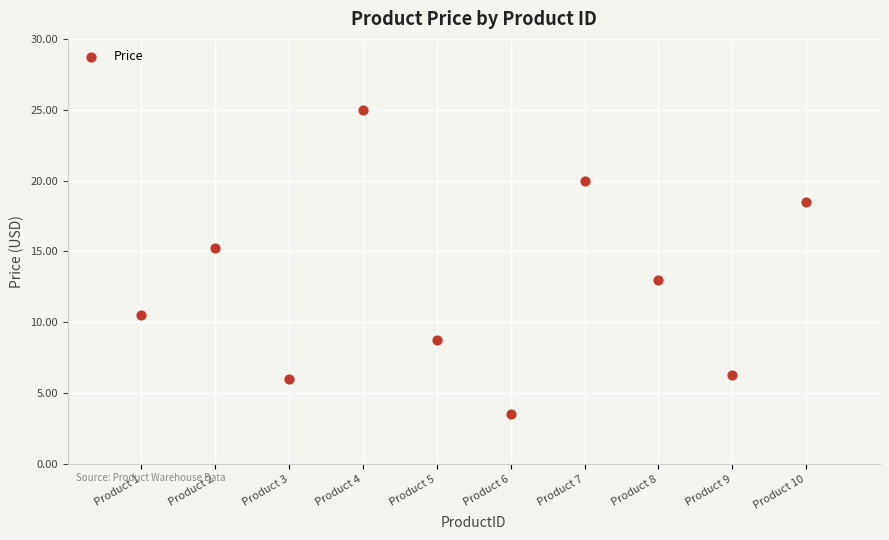

What is the average Y value?

12.7